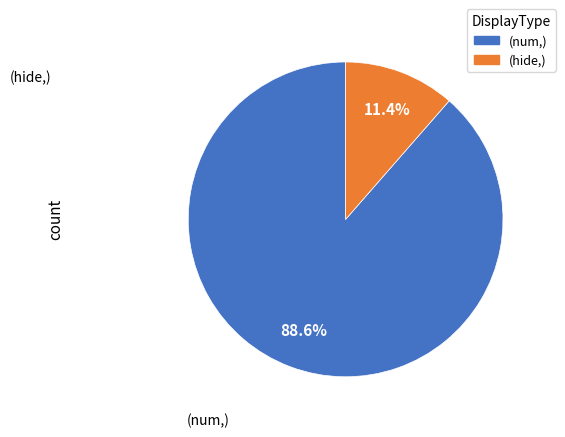

Is there a majority slice in this chart?

Yes